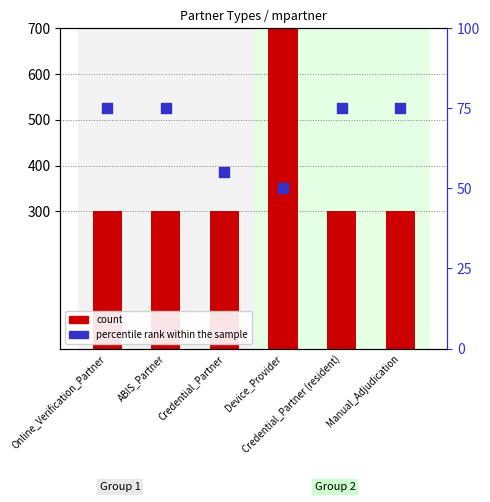

Which series reaches the minimum Y coordinate?

percentile rank within the sample